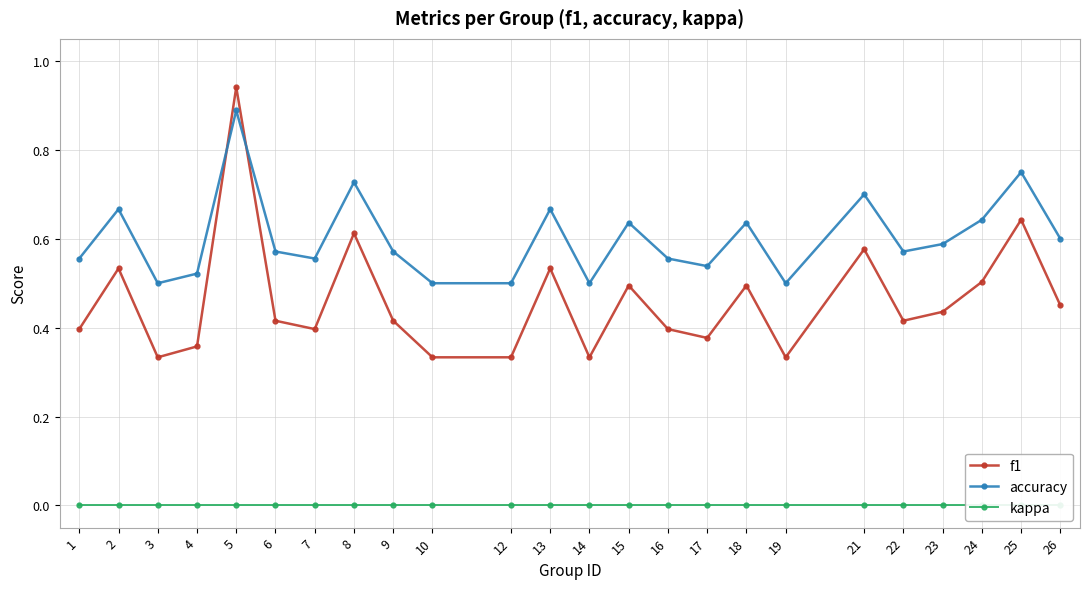

Rank the series by their average value, from highest to lowest.

accuracy, f1, kappa